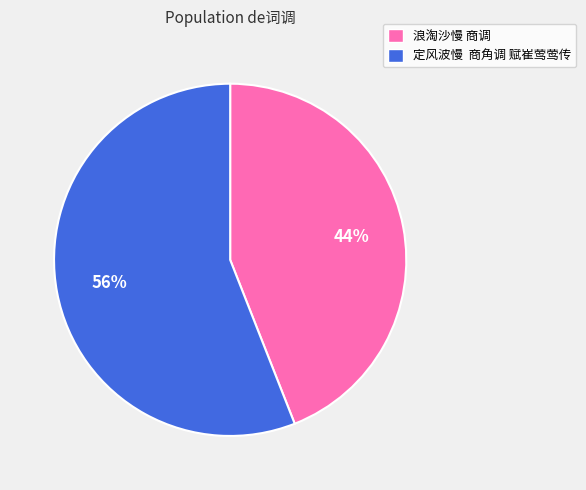

Do 定风波慢 商角调 赋崔莺莺传 and 浪淘沙慢 商调 together represent more than half of the pie?

Yes